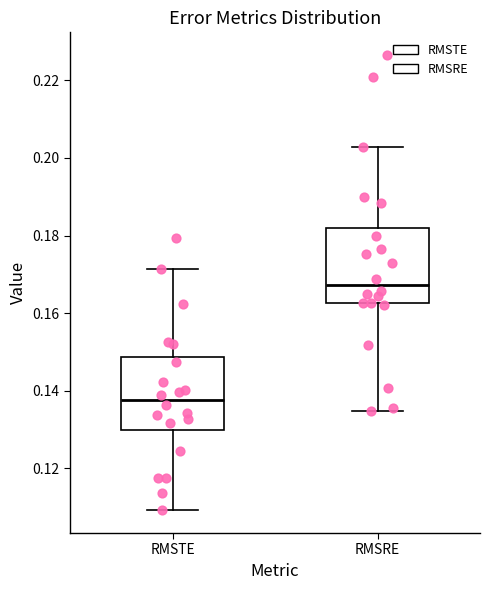

Which box's median line is the lowest?

RMSTE